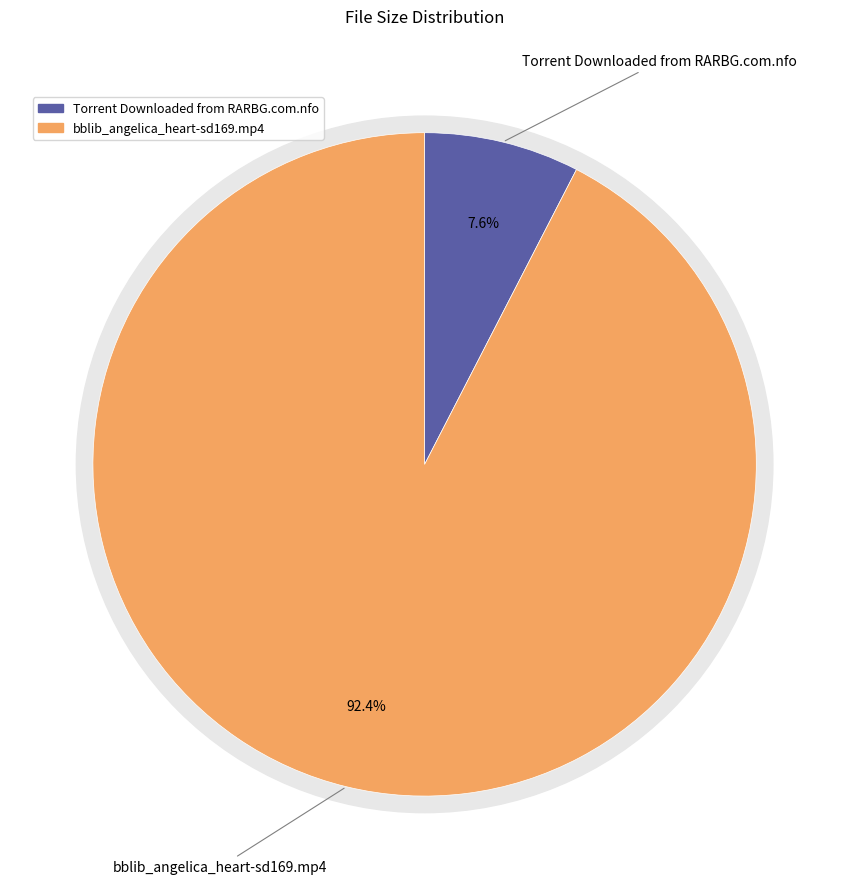

Rank the categories by value from lowest to highest.

Torrent Downloaded from RARBG.com.nfo, bblib_angelica_heart-sd169.mp4